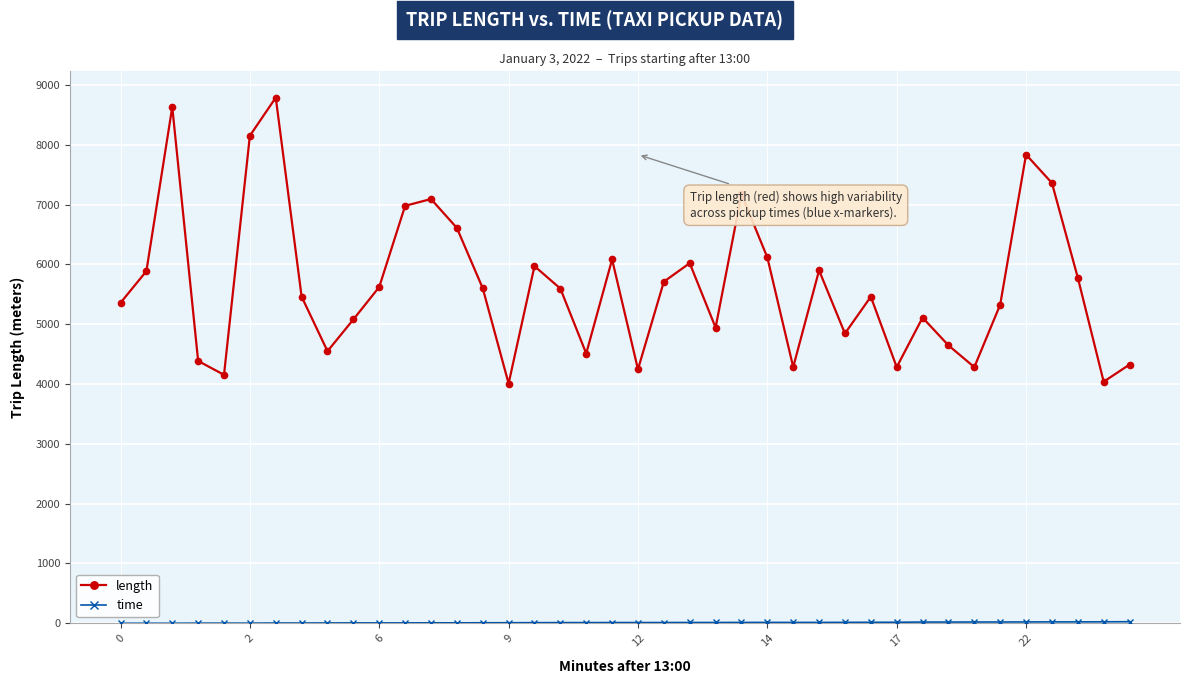

What is the difference between the second highest and minimum values in the length series?

4623.2